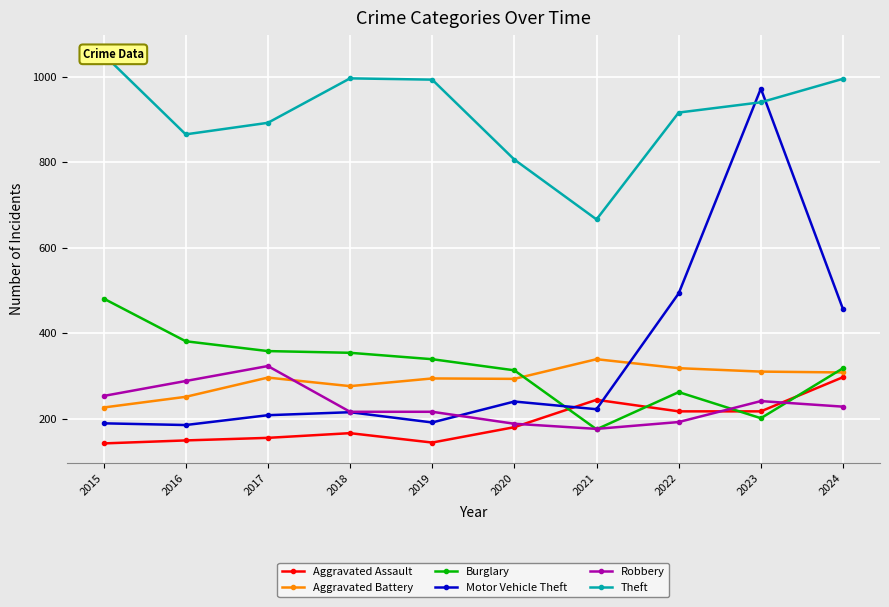

Rank the series at 2020 from lowest to highest value.

Aggravated Assault, Robbery, Motor Vehicle Theft, Aggravated Battery, Burglary, Theft